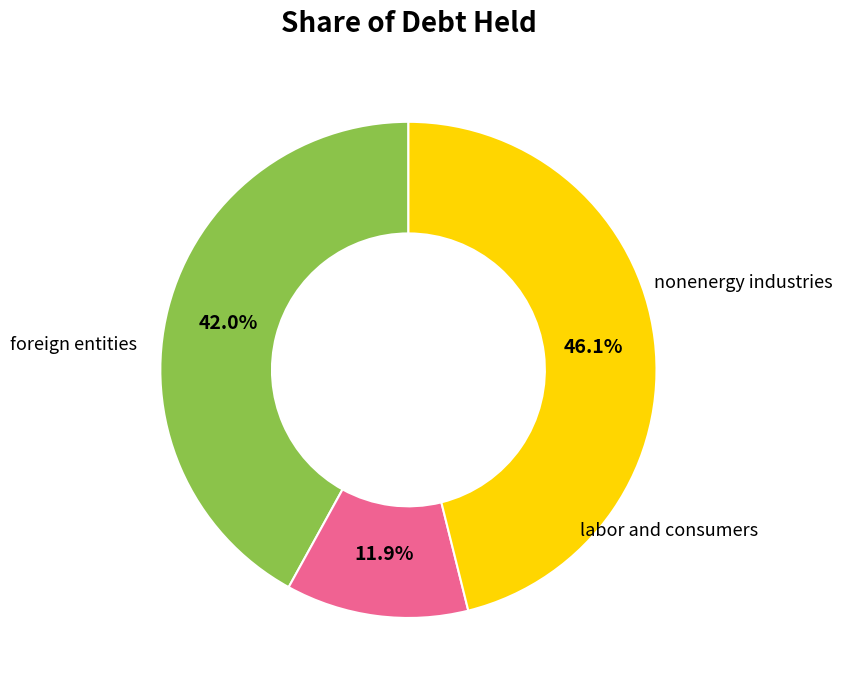

Does any single category account for the majority?

No